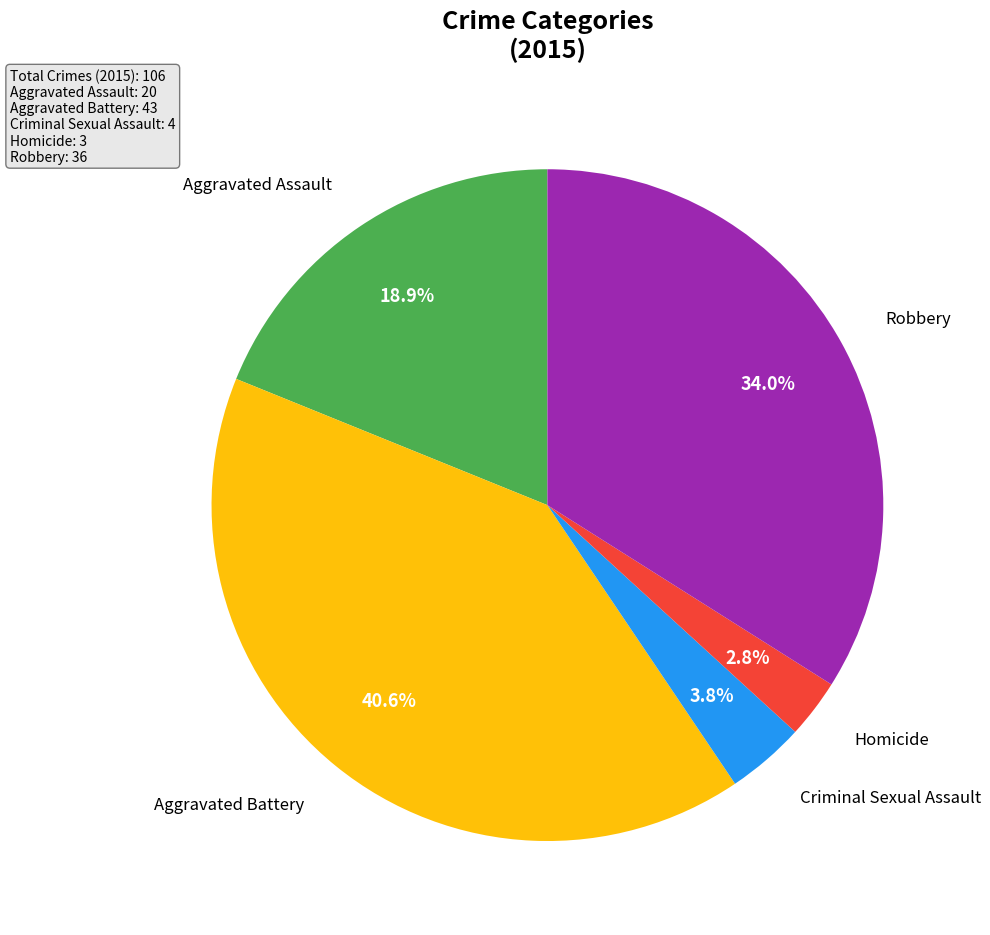

Is there any slice that represents more than half of the pie?

No